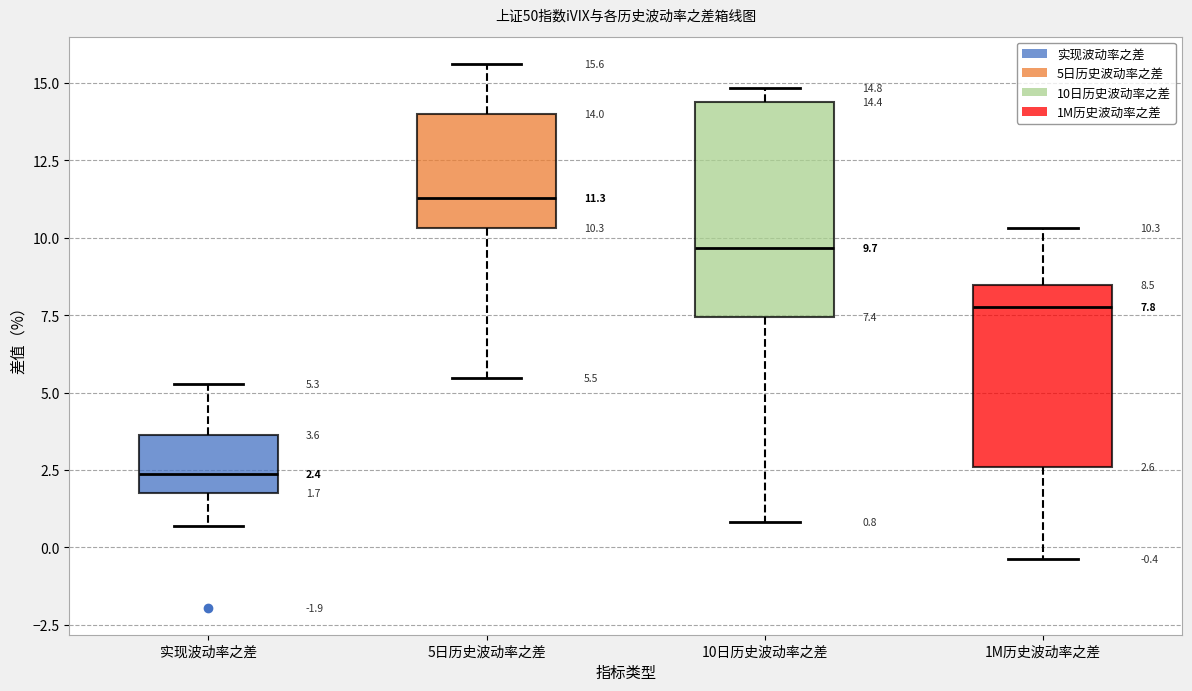

Comparing the boxes themselves (not the whiskers), which one is the tallest?

10日历史波动率之差